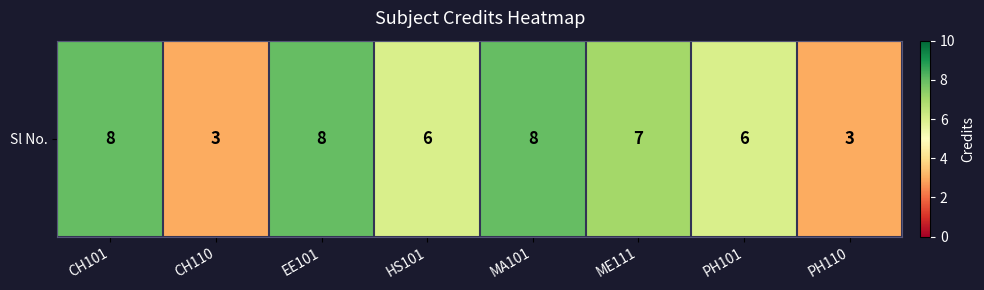

What is the change in value from MA101 to ME111?

-1